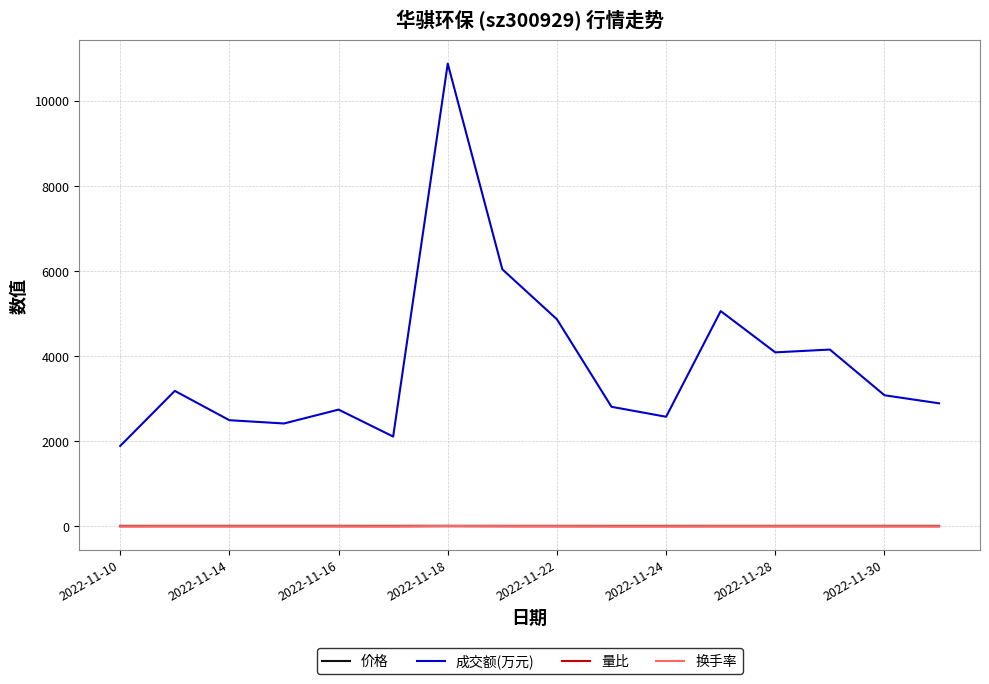

What is the maximum value shown in the chart?

10874.0